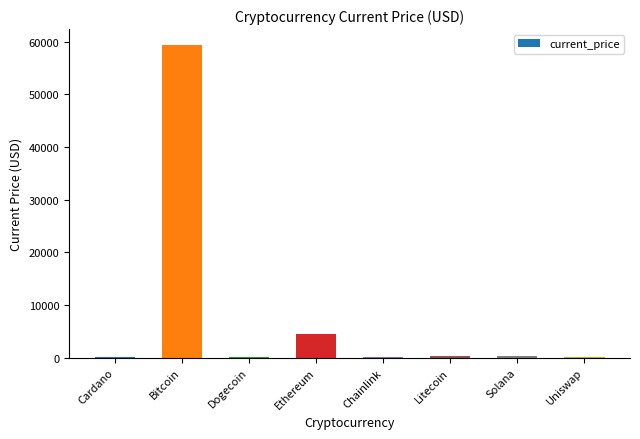

Approximately how many times larger is the value at Uniswap compared to Litecoin?

0.1